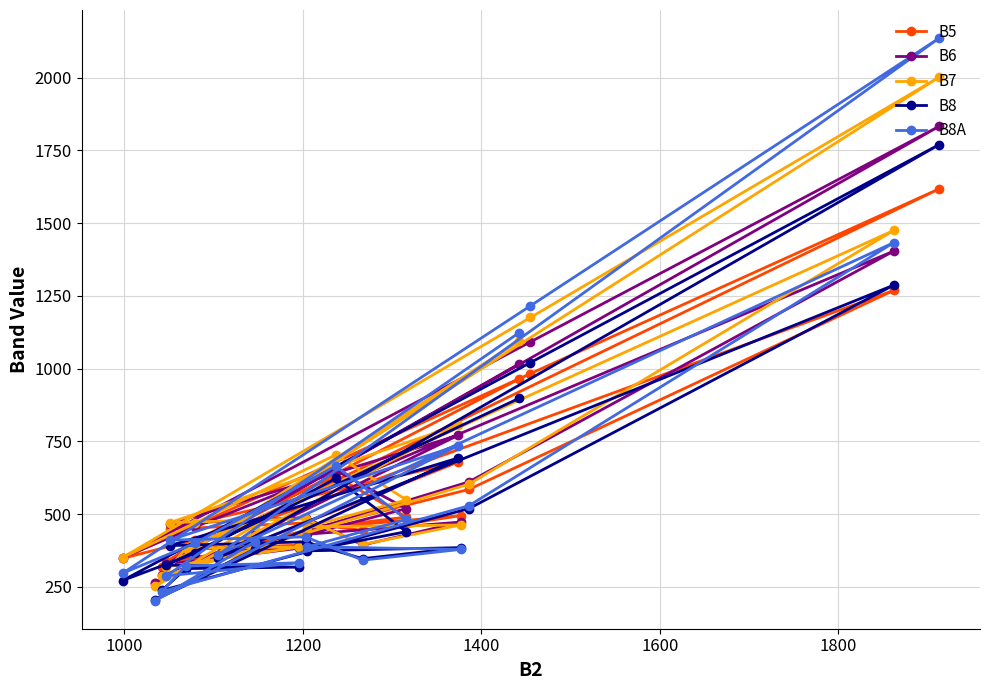

Which series has the widest spread of values?

B8A